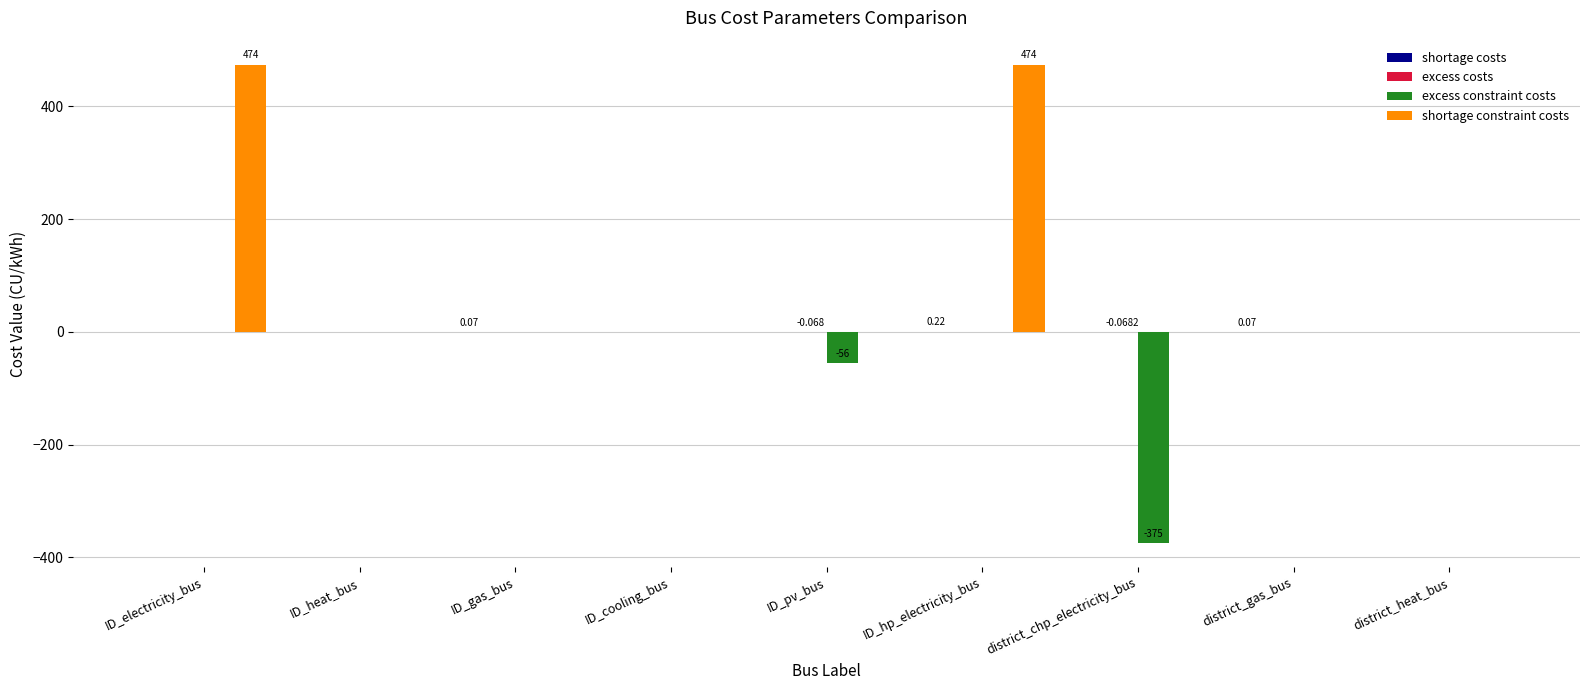

Is the value of shortage constraint costs at ID_hp_electricity_bus greater than the value of excess constraint costs at ID_hp_electricity_bus?

Yes